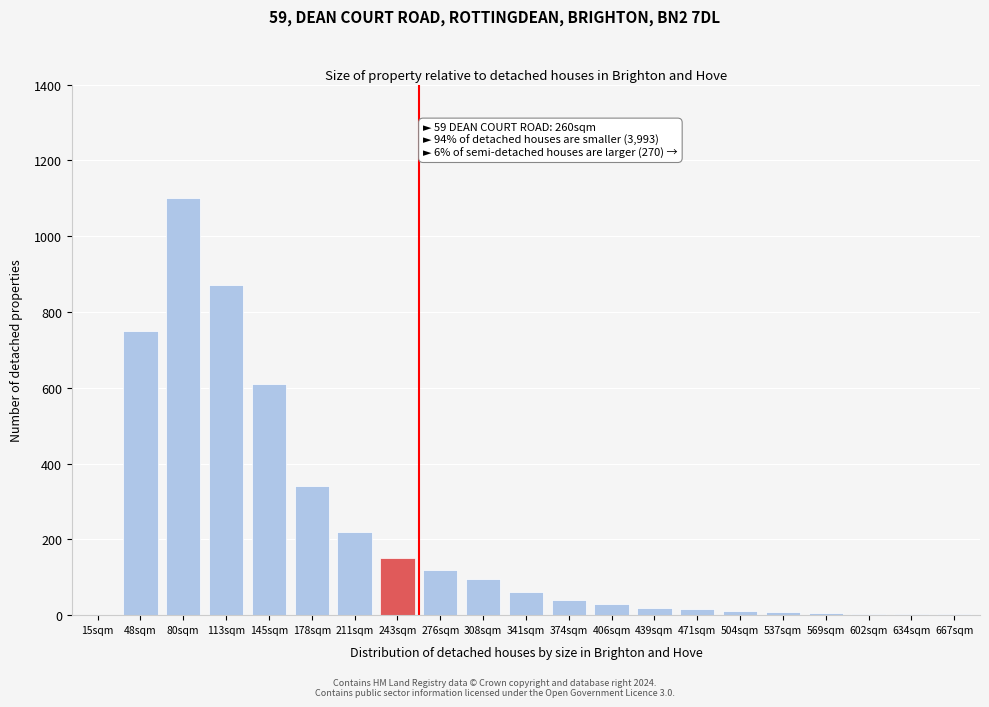

Is it true that the value at 276sqm is 61?

False